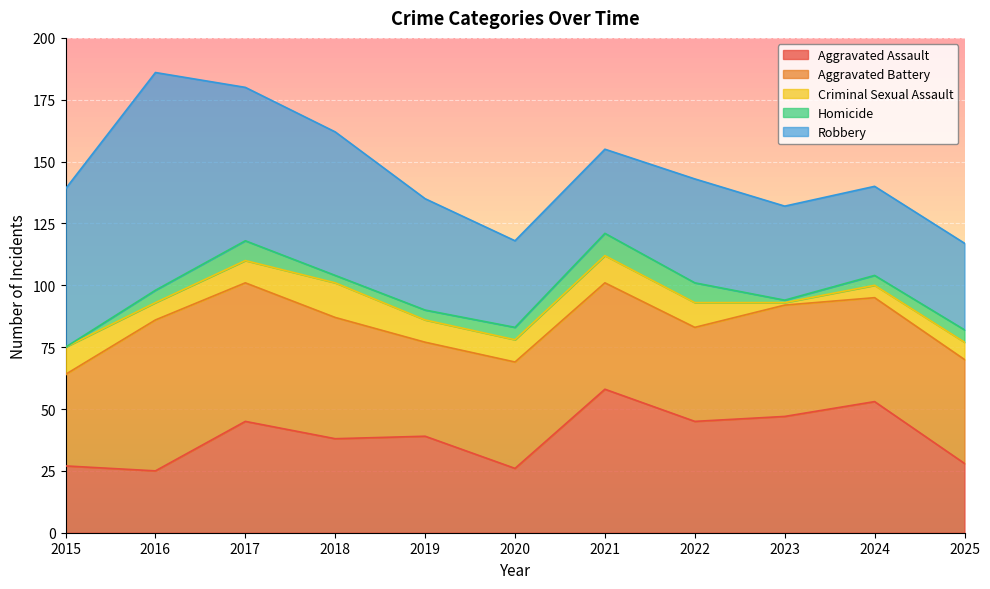

What is the average value of the Criminal Sexual Assault series?

8